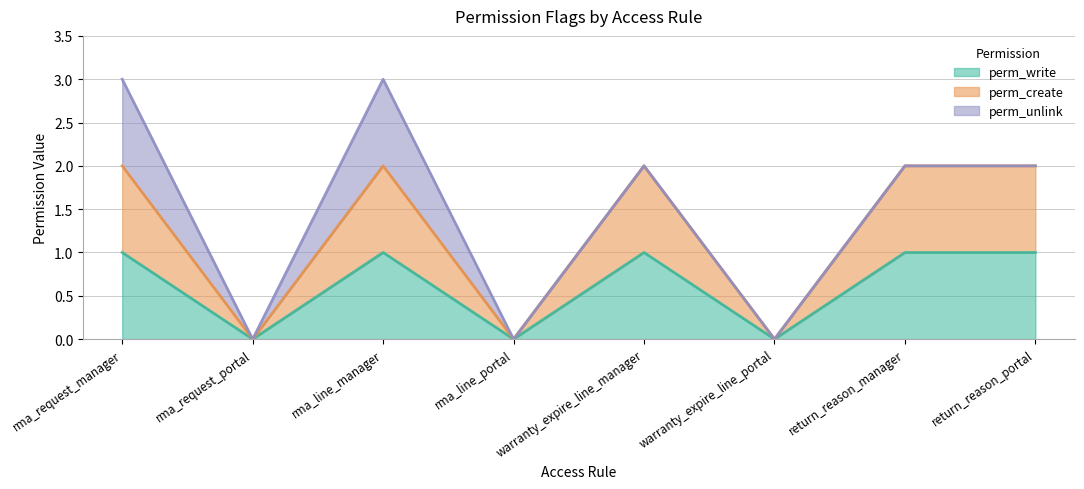

True or false: perm_create has more than 0 interior local peaks.

True